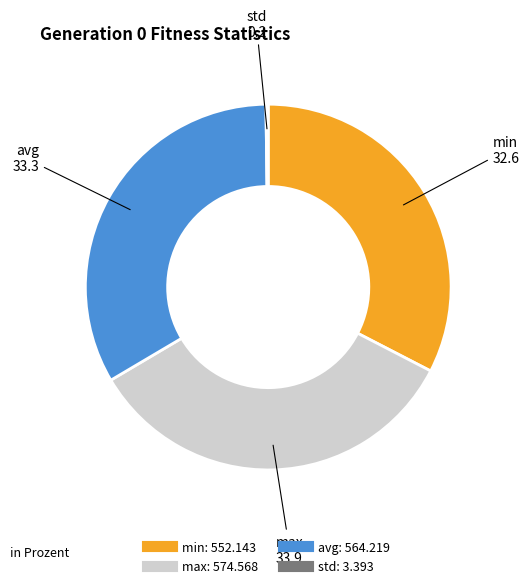

Approximately how many times larger is the value at avg compared to min?

1.0